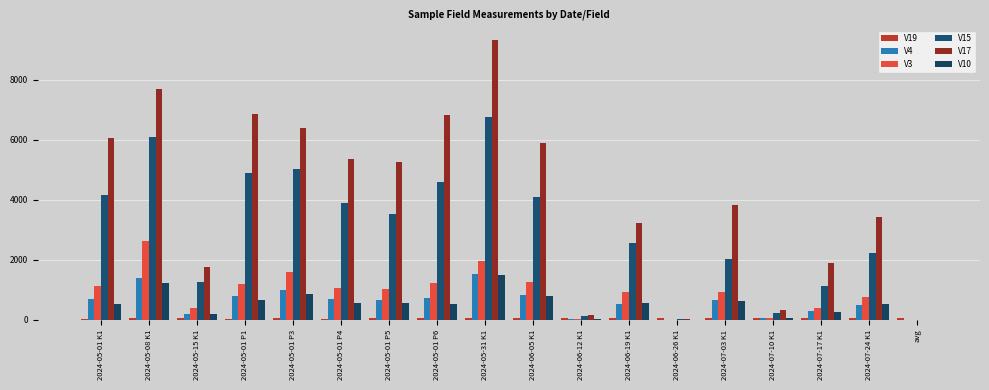

What is the sum of the V4 values at 2024-05-01 P1 and 2024-06-19 K1?

1312.7